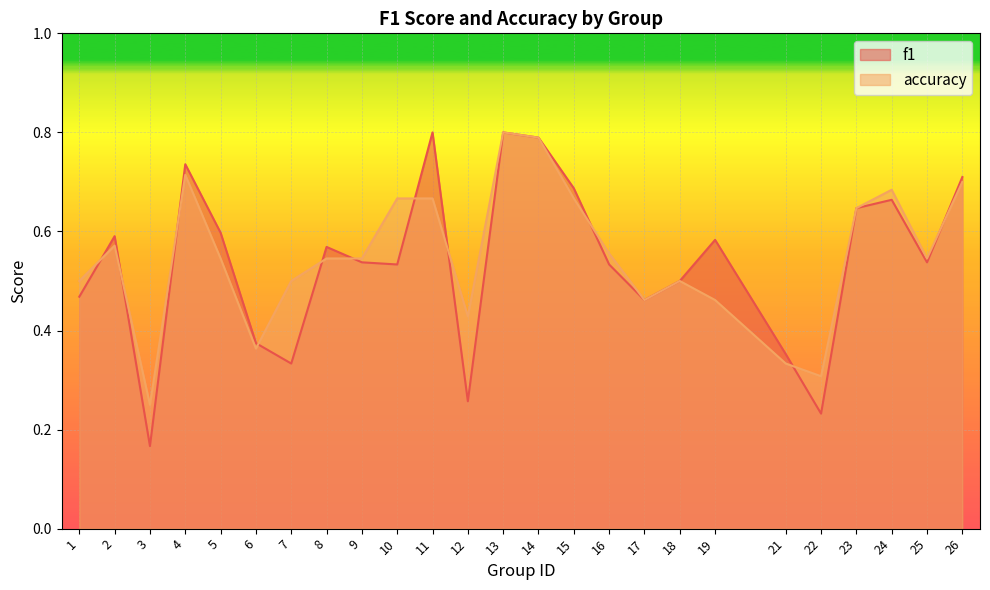

Reading left to right, transcribe all the data shown in this chart.

f1: 0.5	0.6	0.2	0.7	0.6	0.4	0.3	0.6	0.5	0.5	0.8	0.3	0.8	0.8	0.7	0.5	0.5	0.5	0.6	0.4	0.2	0.6	0.7	0.5	0.7
accuracy: 0.5	0.6	0.2	0.7	0.5	0.4	0.5	0.5	0.5	0.7	0.7	0.4	0.8	0.8	0.7	0.6	0.5	0.5	0.5	0.3	0.3	0.6	0.7	0.5	0.7